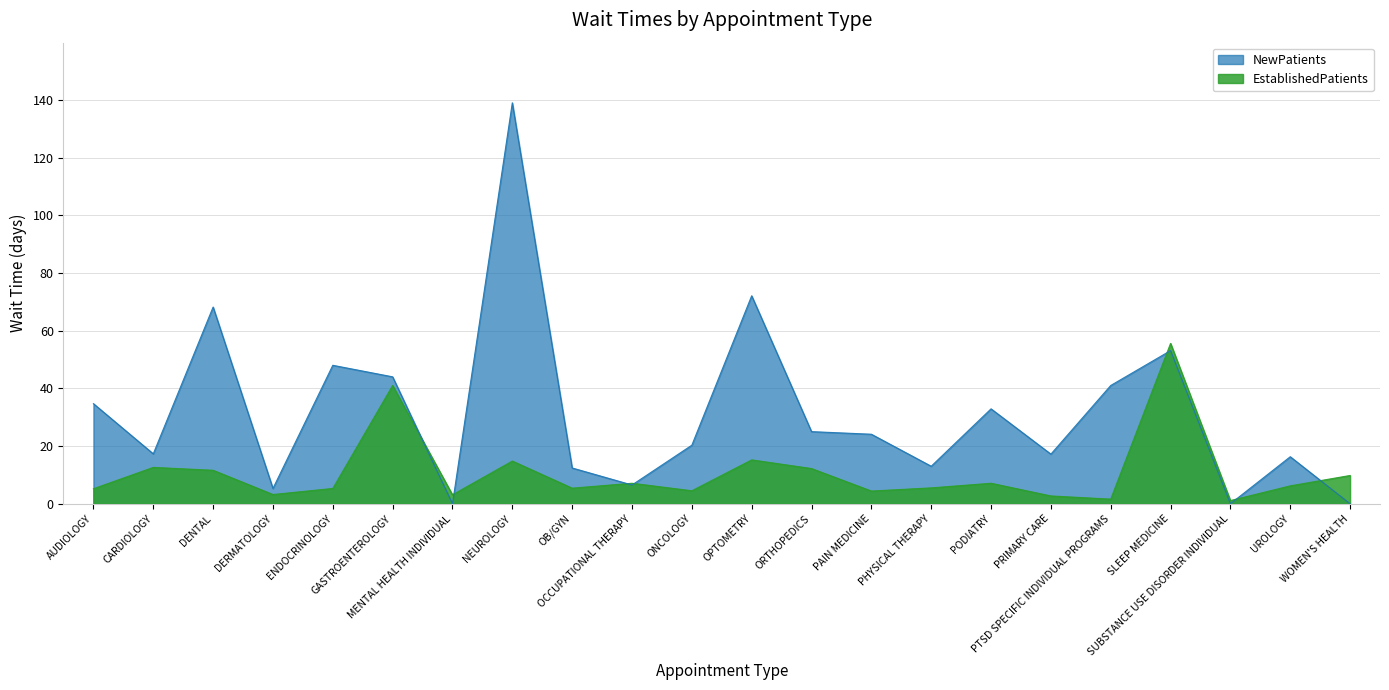

The EstablishedPatients series shows 3.2 at DERMATOLOGY. True or false?

True